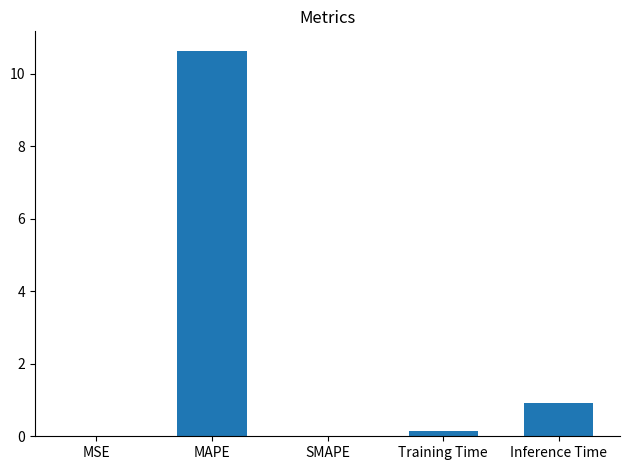

What is the greatest value displayed?

10.6